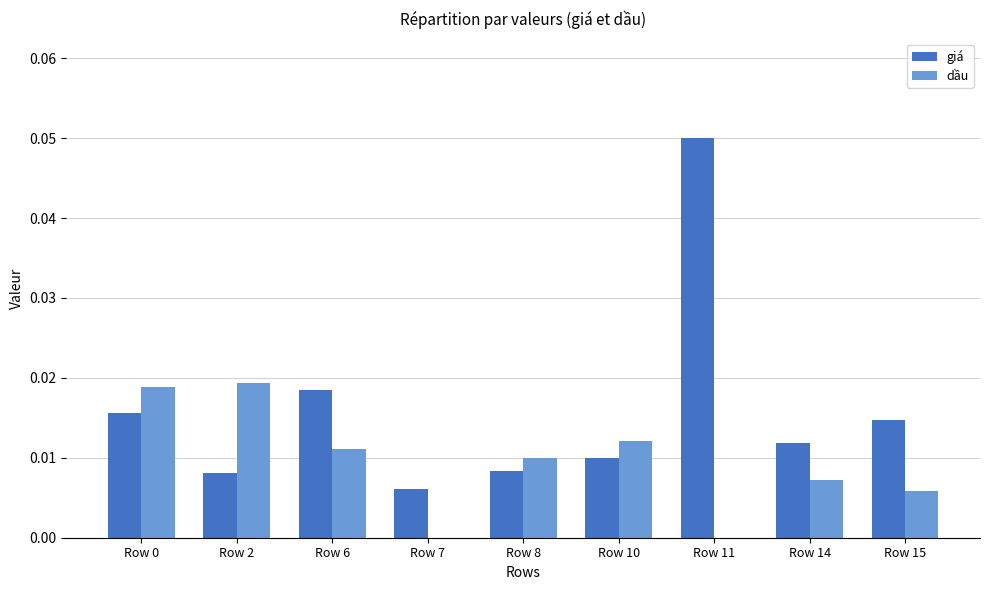

Rank the series by their maximum value, from lowest to highest.

dầu, giá